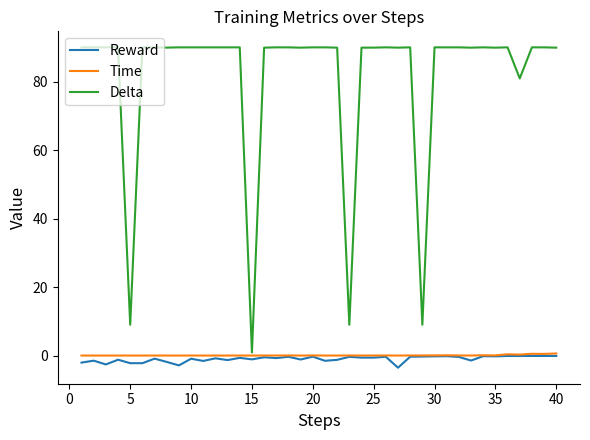

What is the maximum value for Time?

0.6